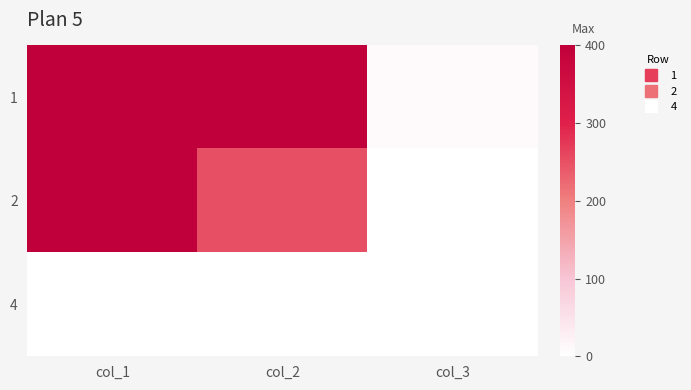

At how many categories does at least one series exceed 233?

2